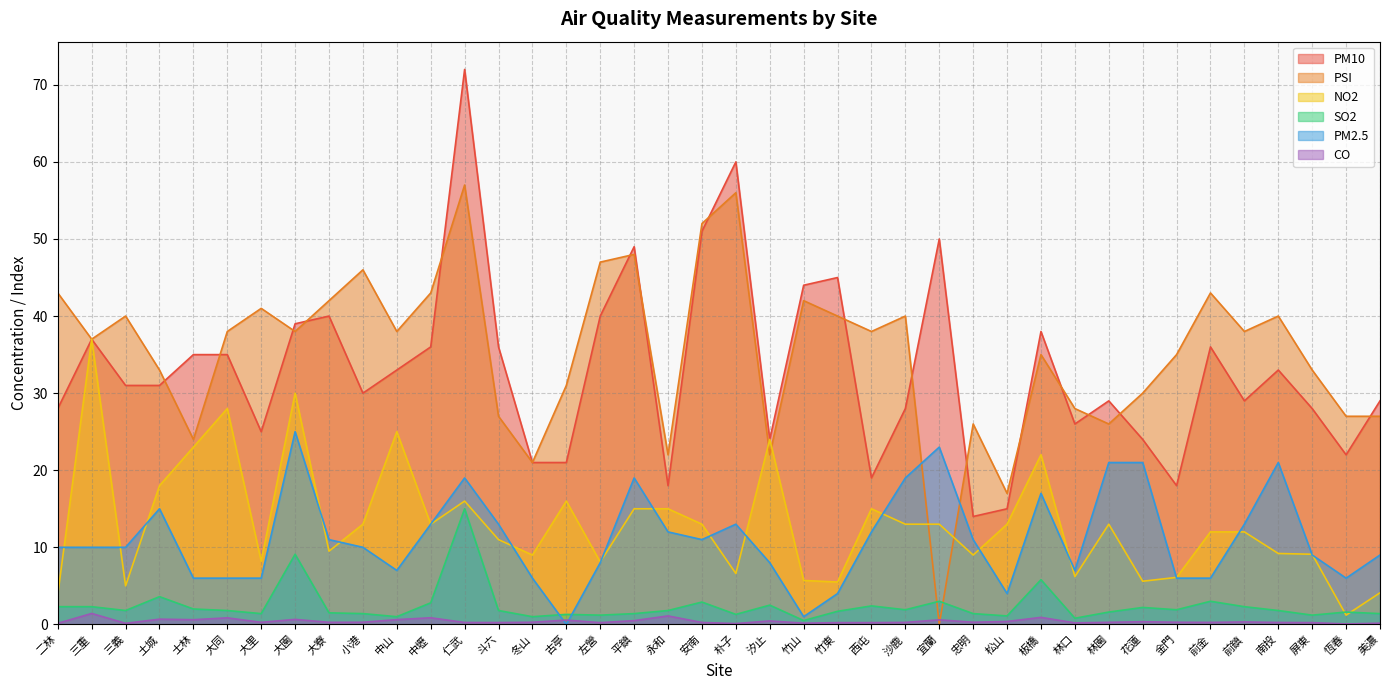

True or false: PM2.5 has a value of 6.0 at 仁武.

False